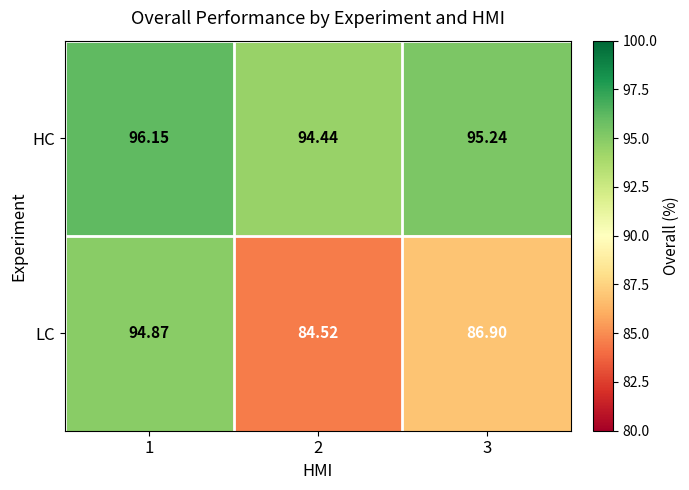

Which series has the largest total across all categories?

HC